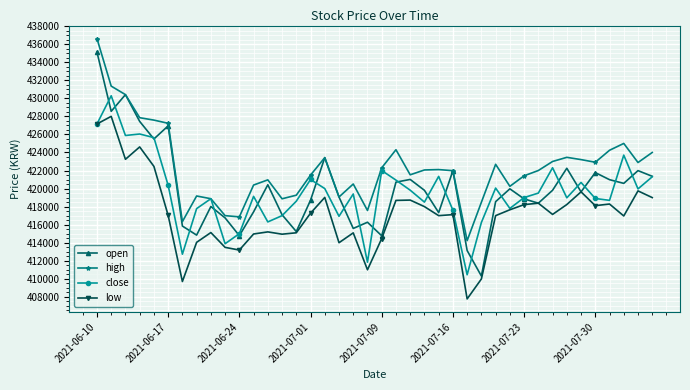

At how many categories does at least one series exceed 425631?

6